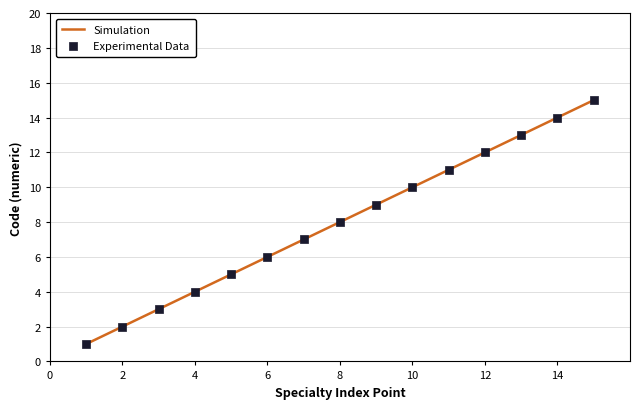

What is the greatest value displayed?

15